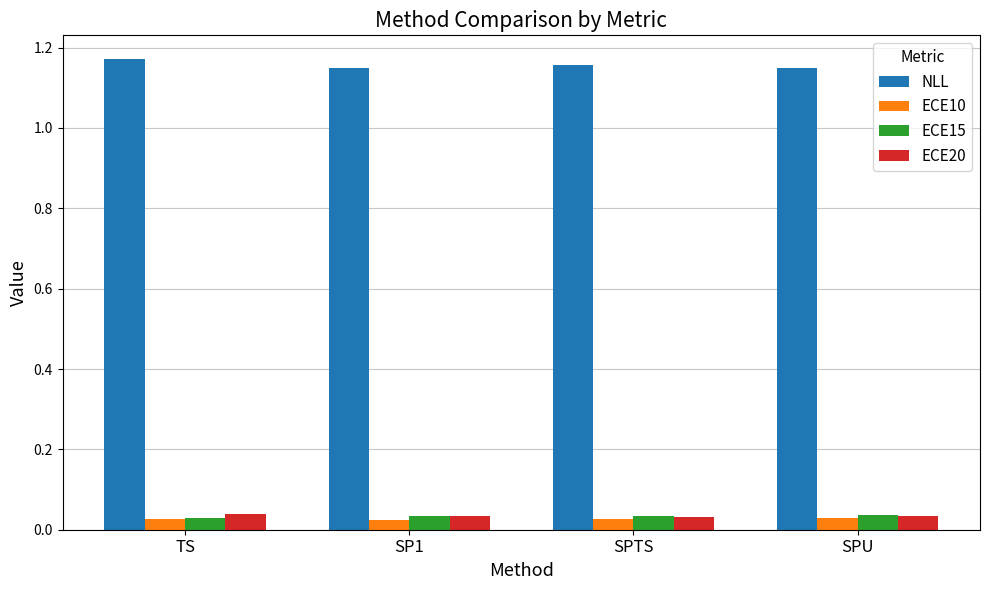

Is it true that ECE20 equals 0.1 at SPTS?

False